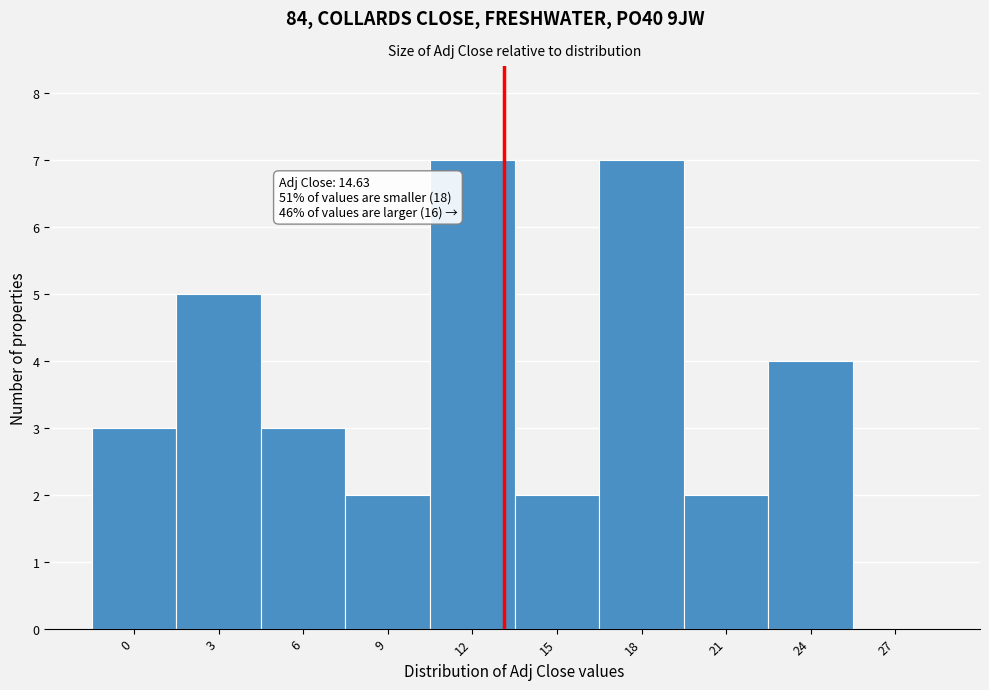

Reading right to left, transcribe all the data shown in this chart.

27=0	24=4	21=2	18=7	15=2	12=7	9=2	6=3	3=5	0=3